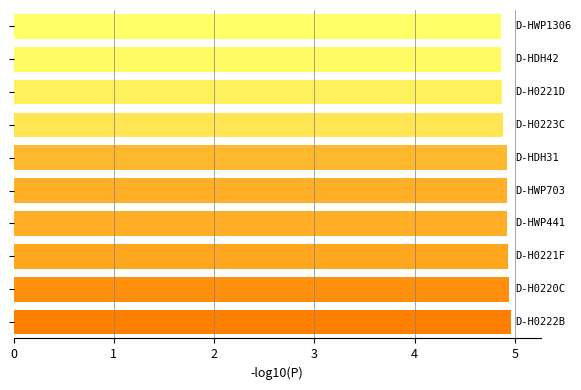

What is the minimum value shown in the chart?

4.9